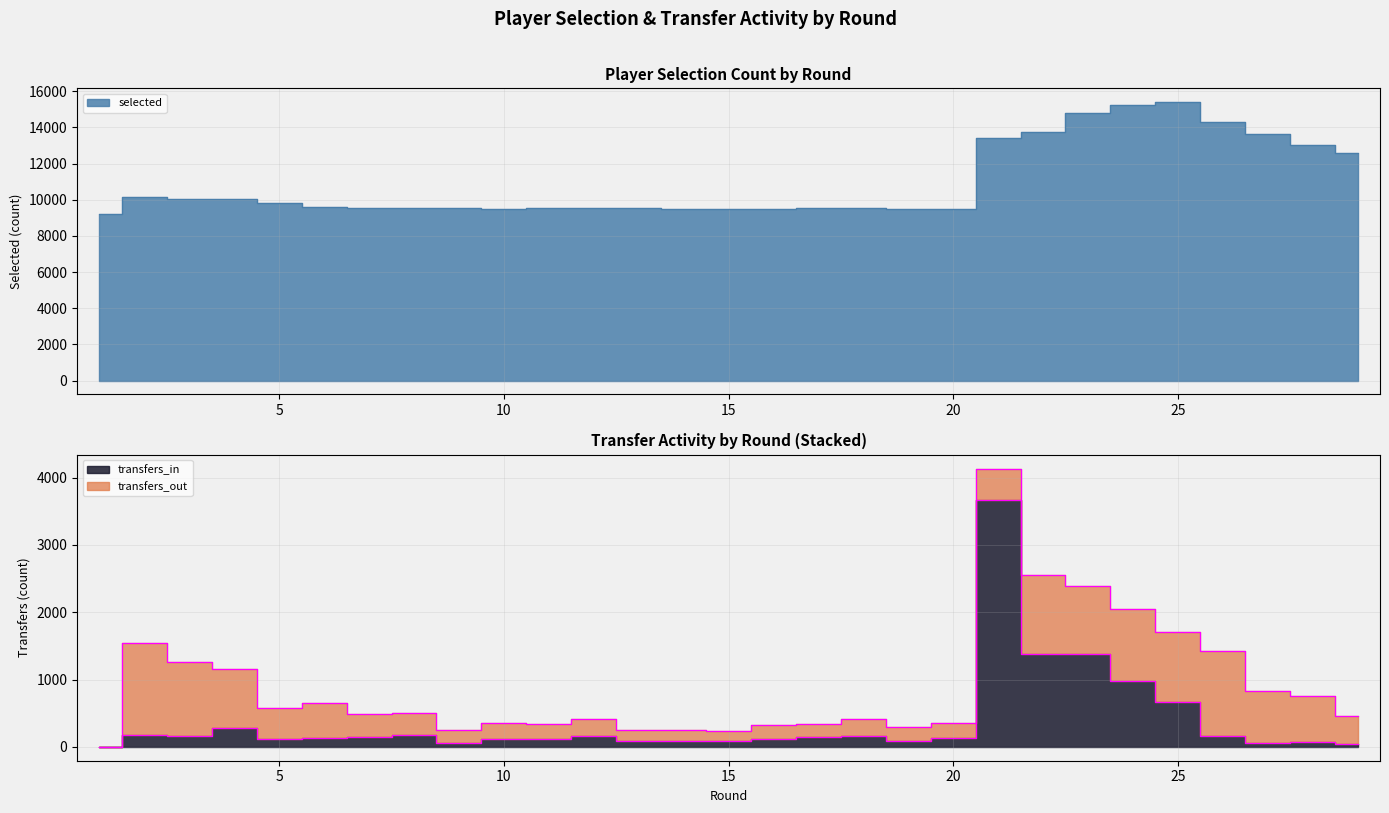

Is it true that transfers_in equals 93 at 13?

True